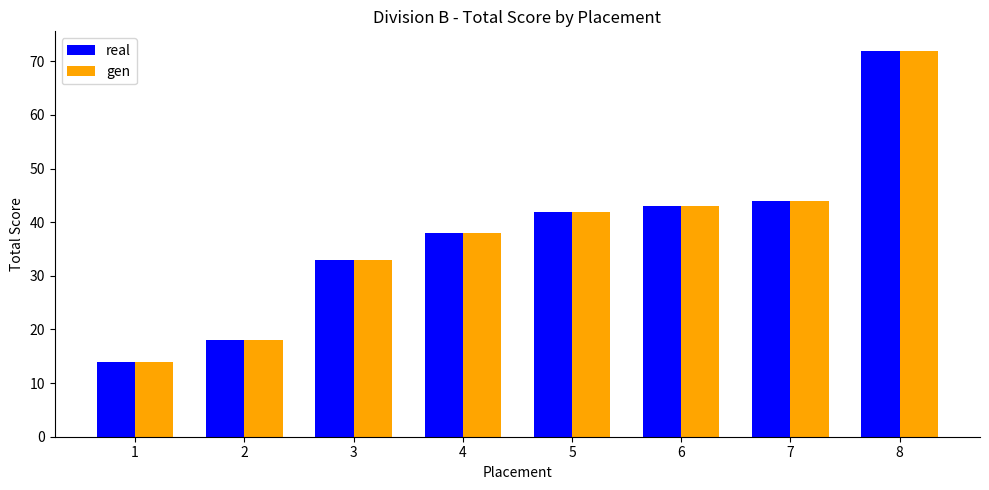

True or false: real has a value of 23 at 7.

False